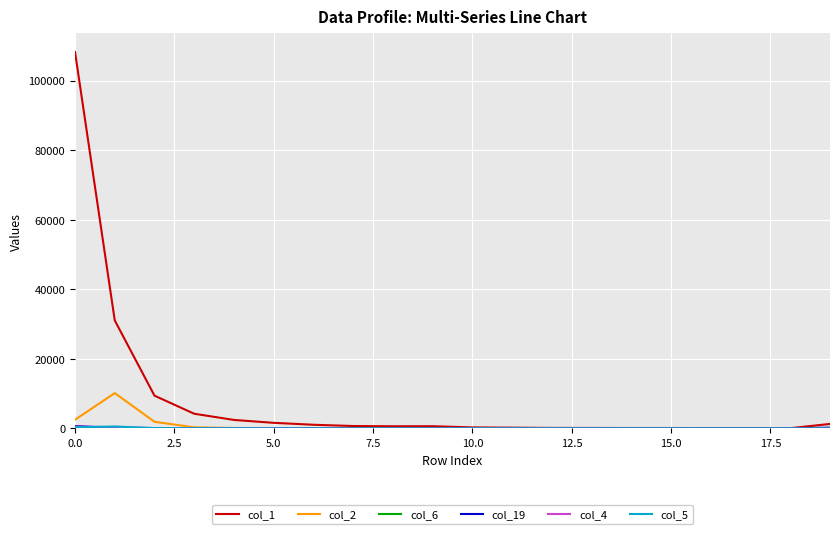

Which series has the widest spread of values?

col_1